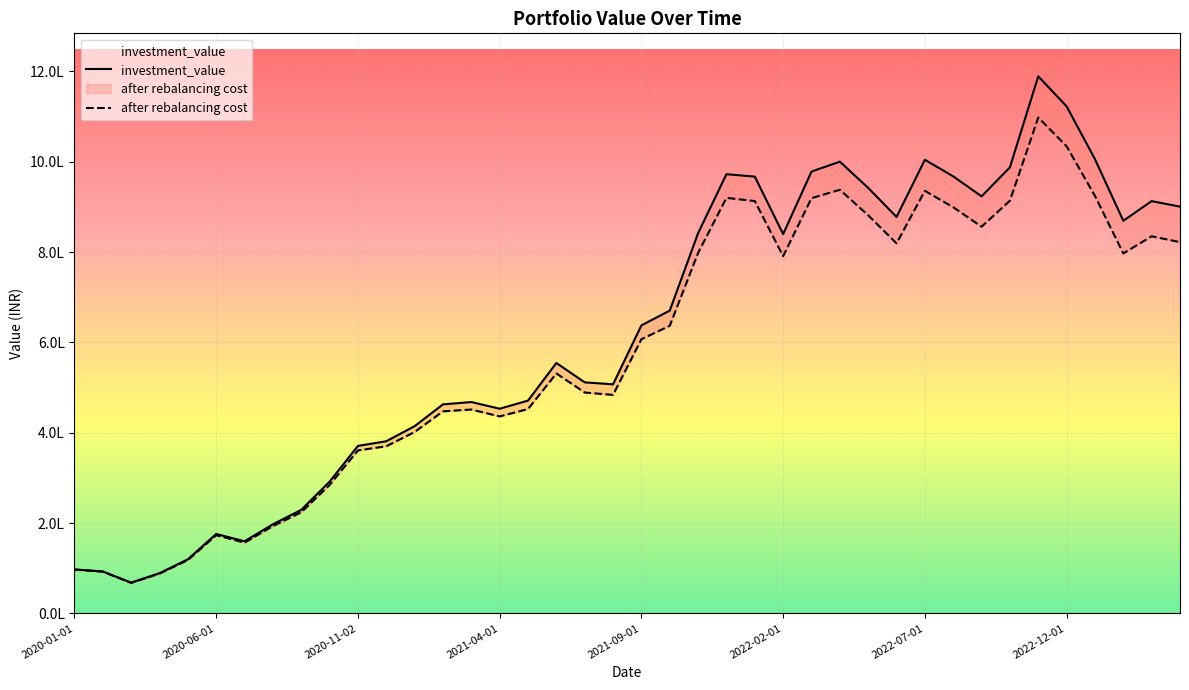

How many lines are shown in the chart?

2